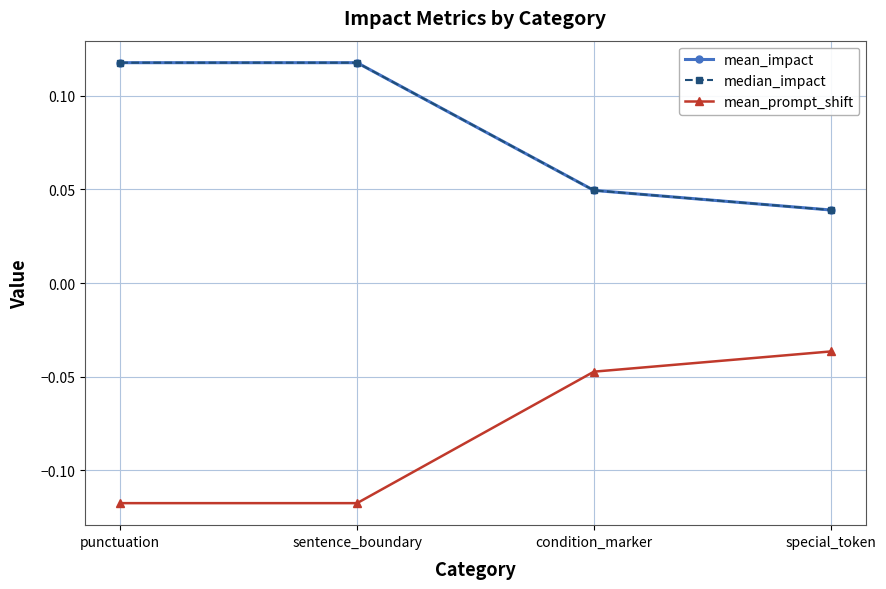

Reading left to right, what are all the values shown in this chart?

mean_impact: punctuation=0.1	sentence_boundary=0.1	condition_marker=0.0	special_token=0.0
median_impact: punctuation=0.1	sentence_boundary=0.1	condition_marker=0.0	special_token=0.0
mean_prompt_shift: punctuation=-0.1	sentence_boundary=-0.1	condition_marker=-0.0	special_token=-0.0